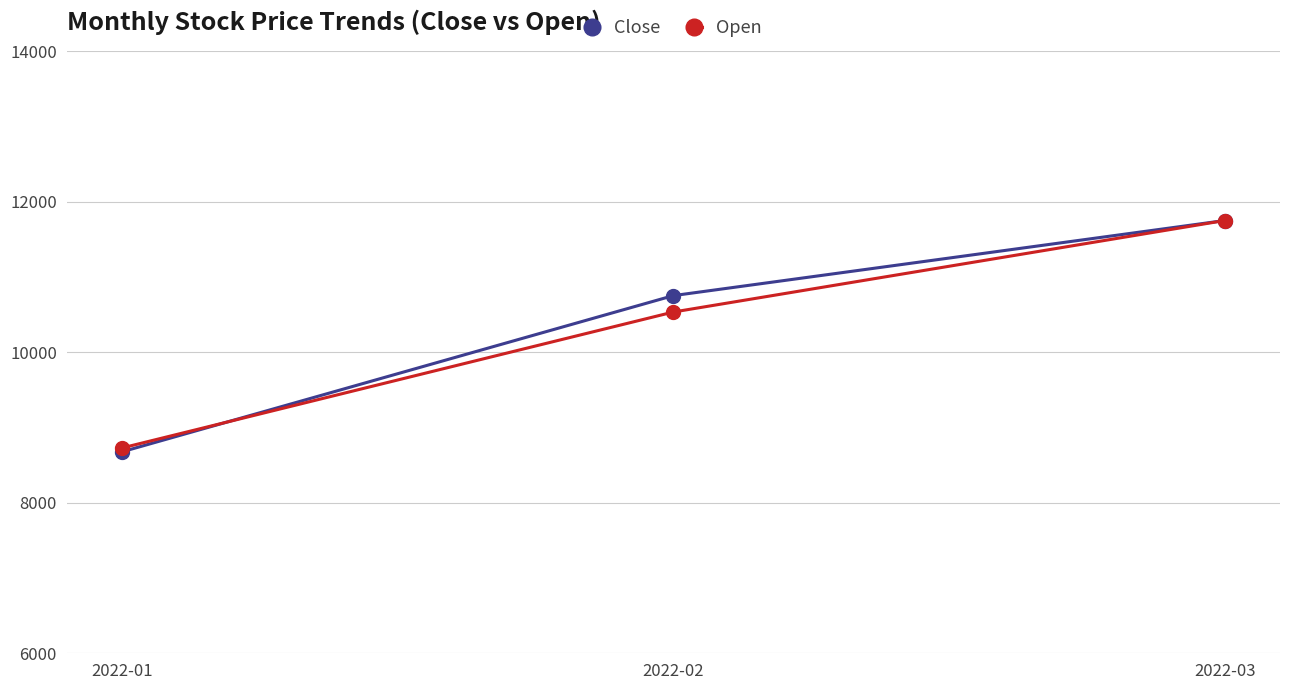

What is the difference between the maximum and minimum values in the Close series?

3074